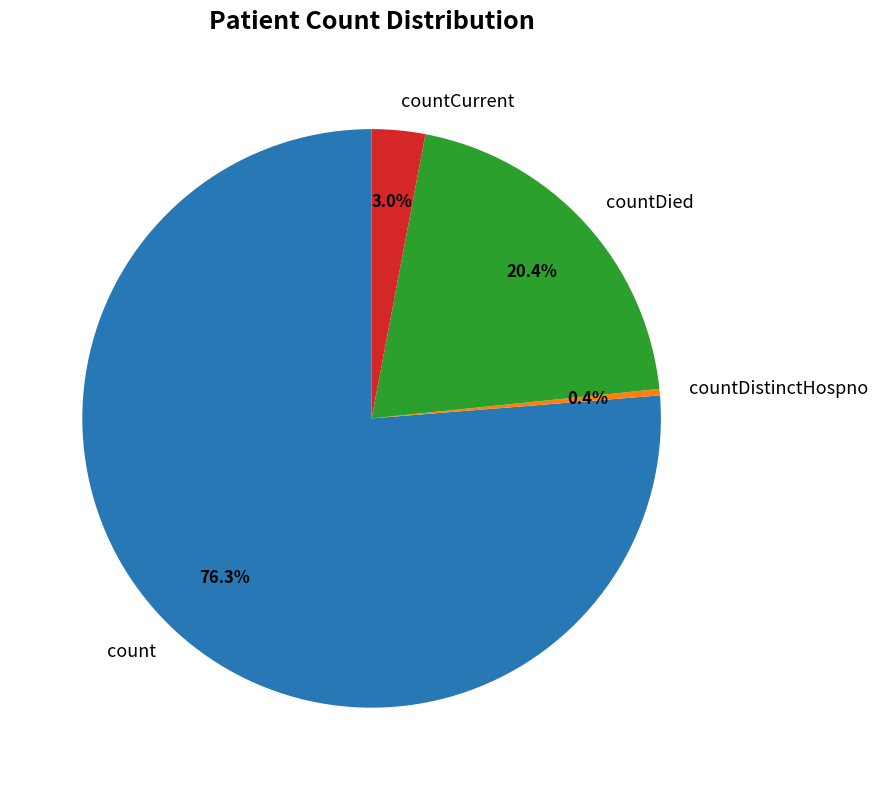

What is the ratio of the value at count to the value at countDied?

3.7